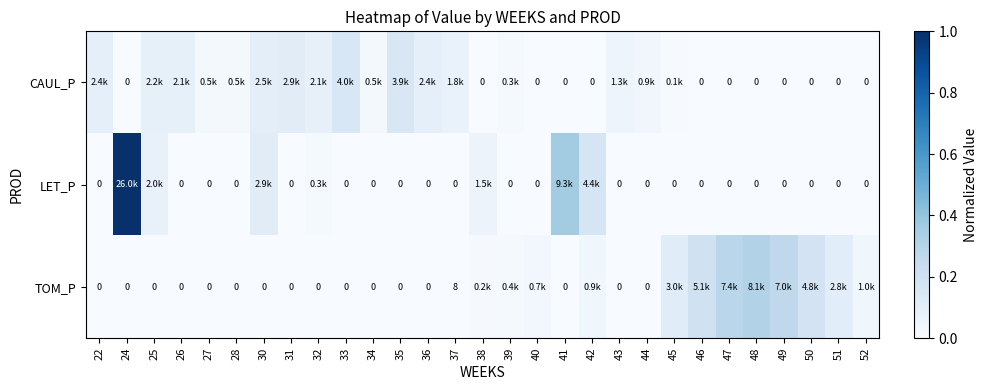

True or false: TOM_P has a value of 0.0 at 32.

True